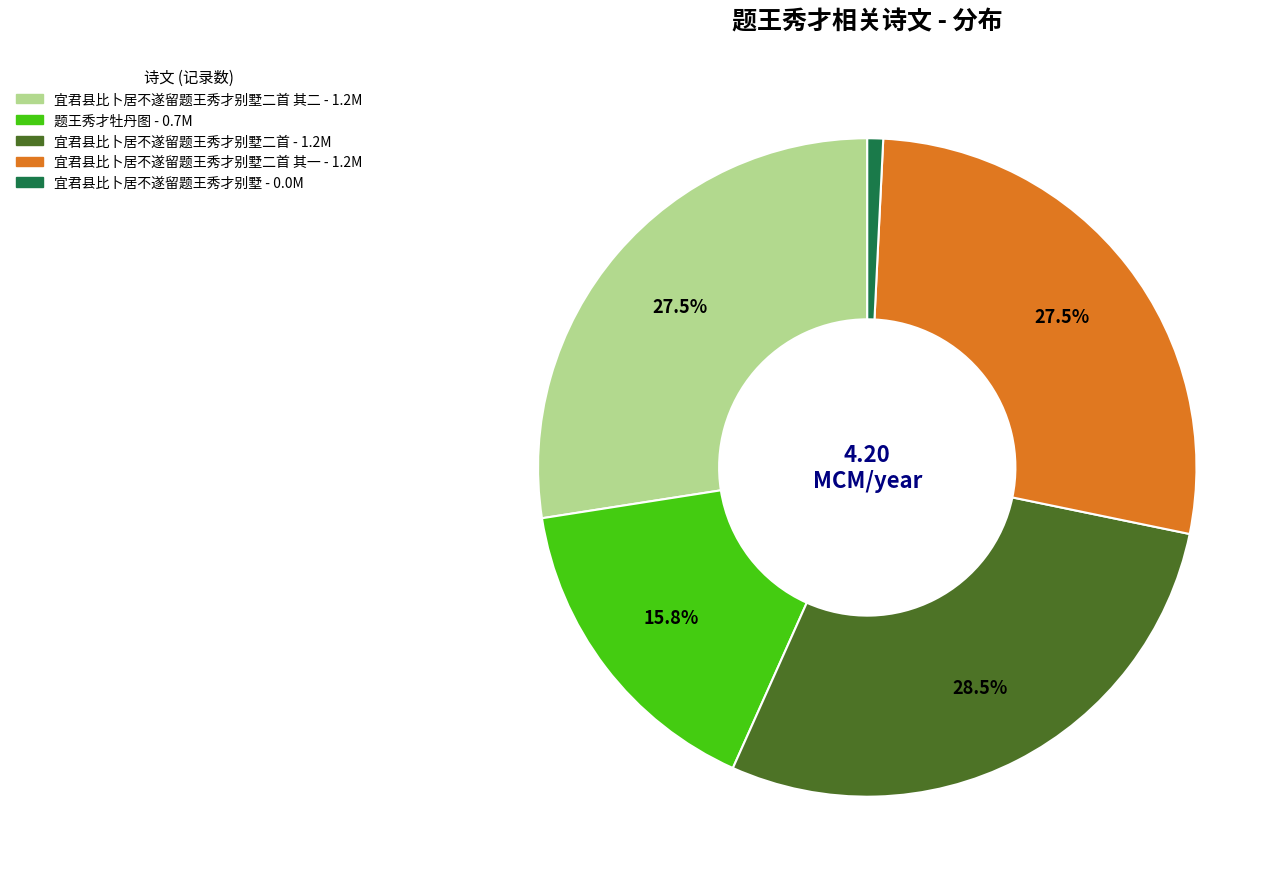

Is there a majority slice in this chart?

No